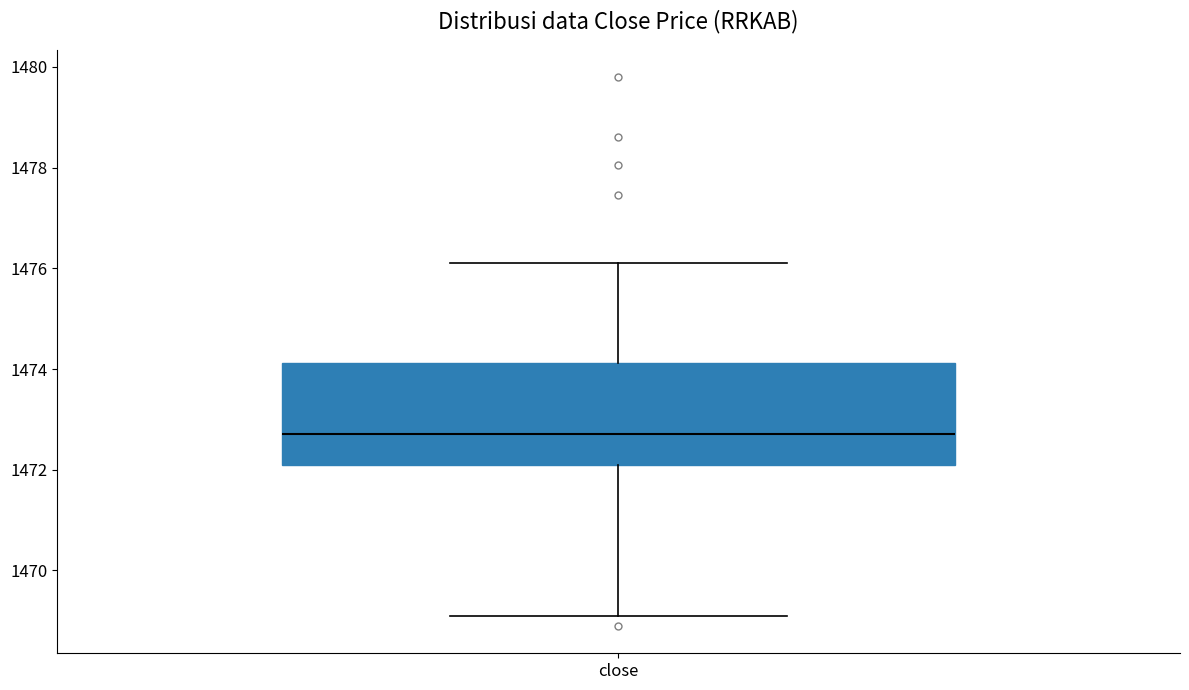

Read this box plot against the y-axis: the position of the median line, the range covered by the box, and the ends of both whiskers. The values are not printed on the chart, so give them approximately, as read against the axis.

median 1472.8, box 1472.0 to 1474.2, whiskers 1469.2 to 1476.2